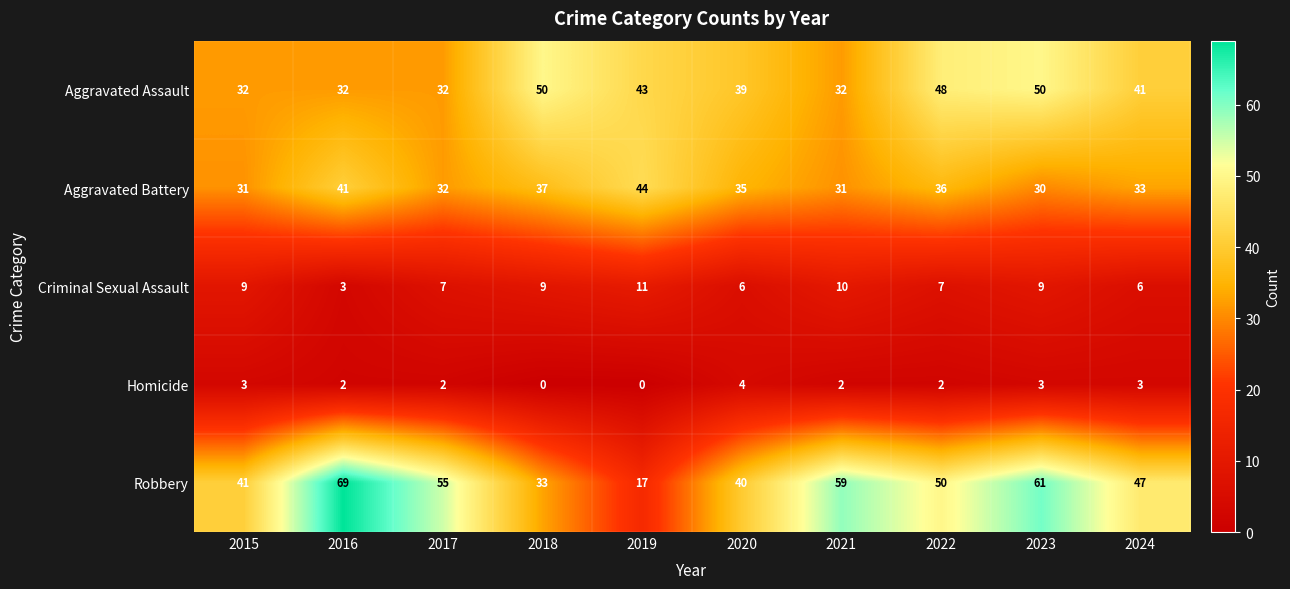

What is the difference between the Aggravated Battery values at 2023 and 2024?

3